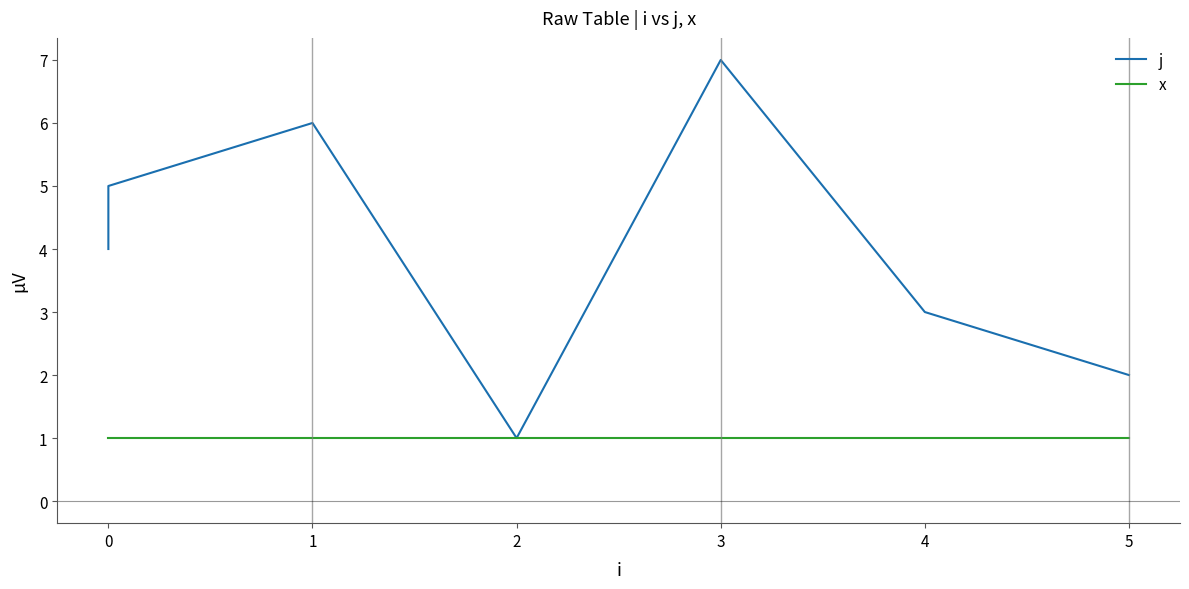

Is it true that x equals 1 at 2?

False